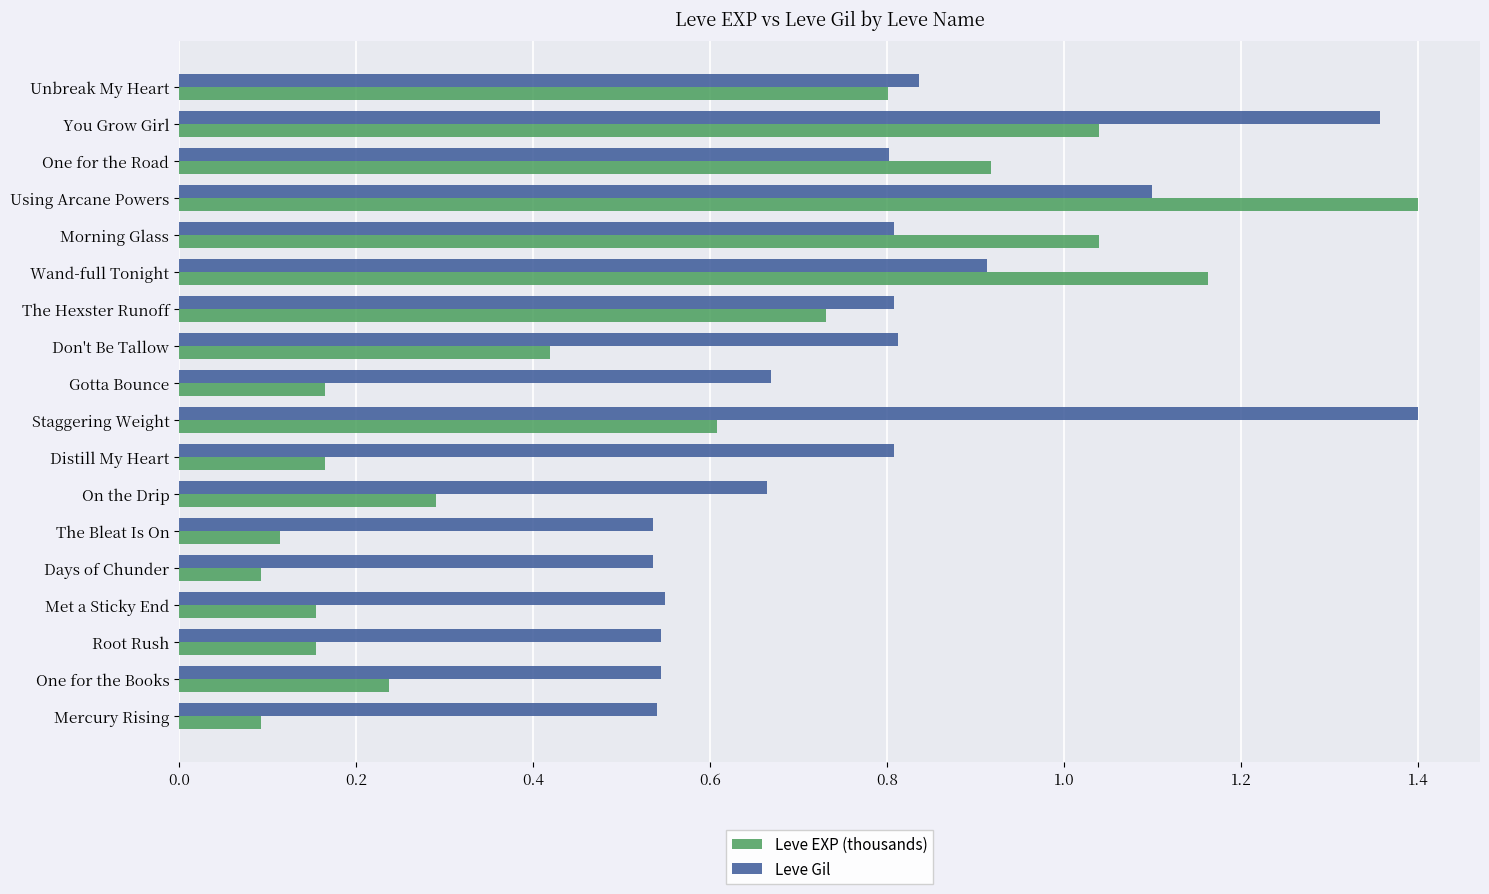

What is the difference between the second highest and minimum values in the Leve EXP (thousands) series?

1.1